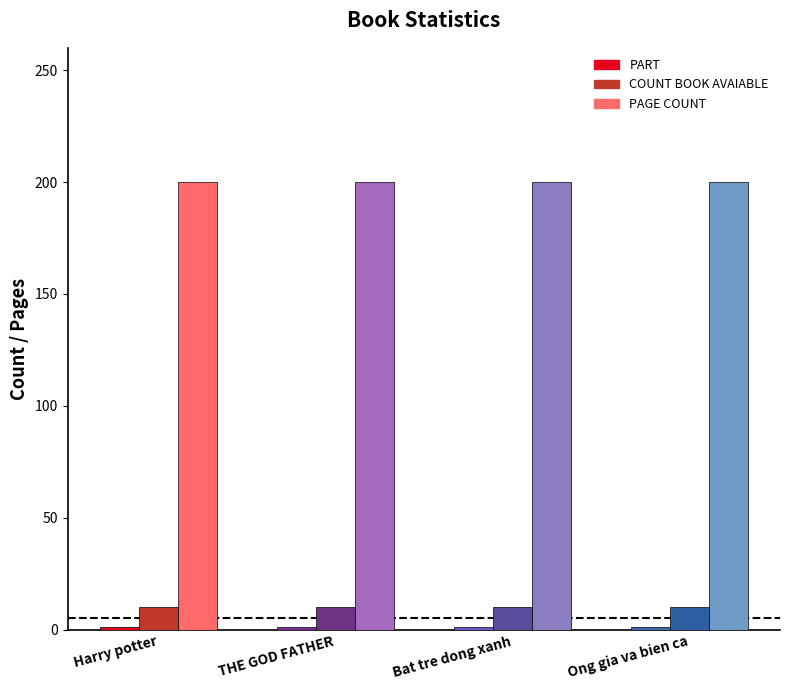

What is the sum of all COUNT BOOK AVAIABLE values?

40